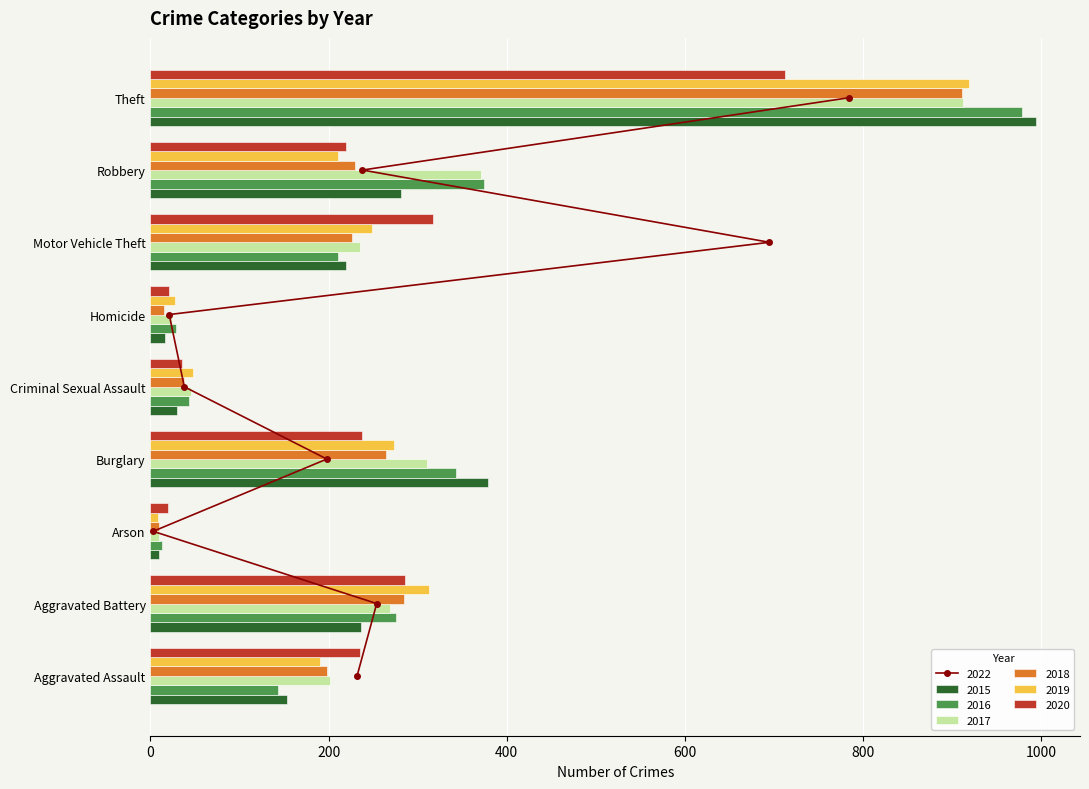

Where is 2019 nearest to the value 463?

Aggravated Battery